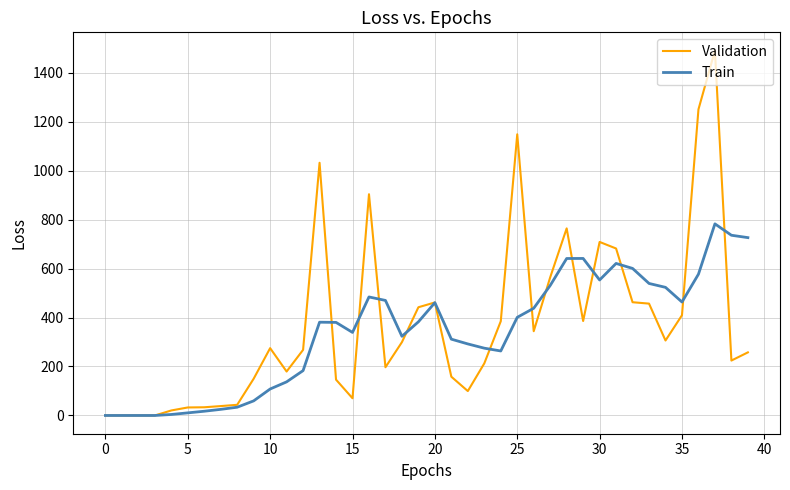

What is the difference between the second highest and minimum values in the Validation series?

1249.9